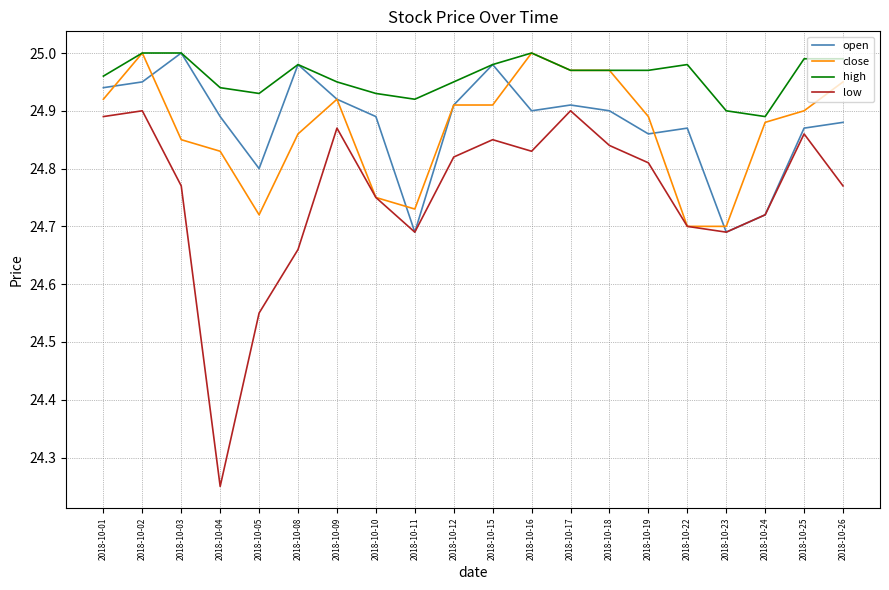

The value of close at 2018-10-26 is 35.2. True or false?

False